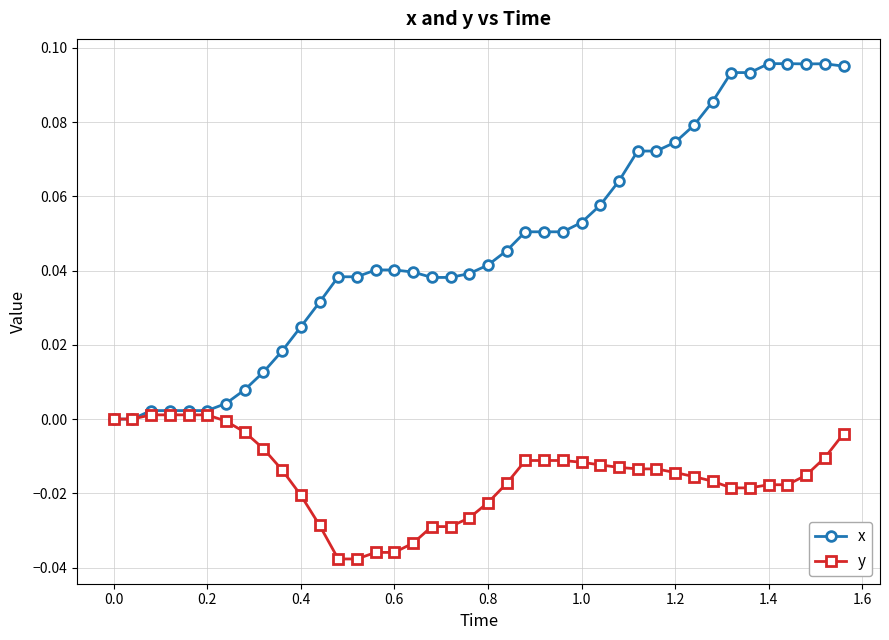

Rank the series by their average value, from lowest to highest.

y, x